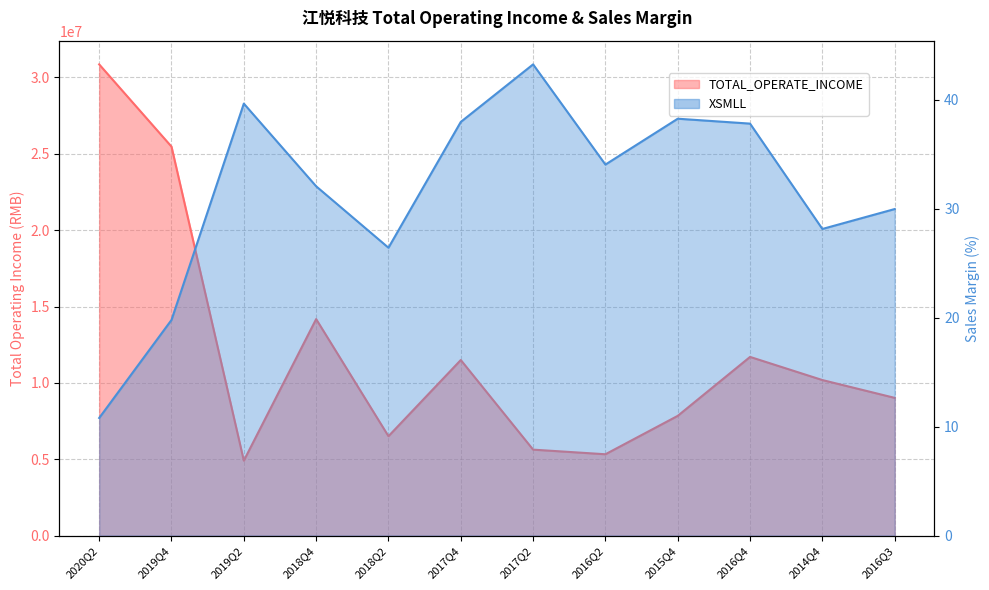

Which label corresponds to the largest value in the chart?

2020Q2